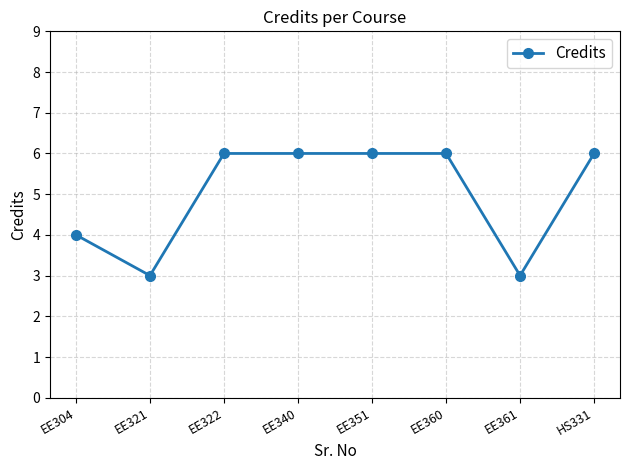

How many values are below 6?

3